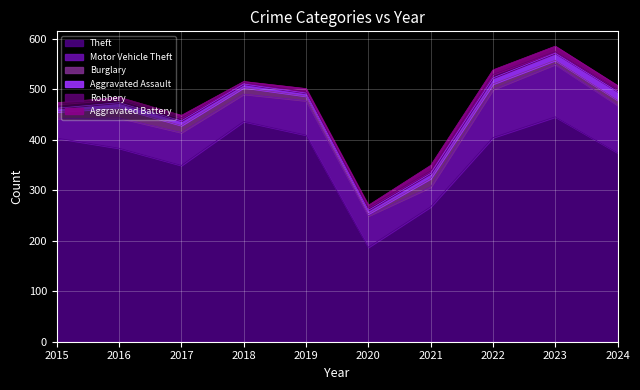

Rank the categories by Theft value from lowest to highest.

2020, 2021, 2017, 2024, 2016, 2015, 2022, 2019, 2018, 2023